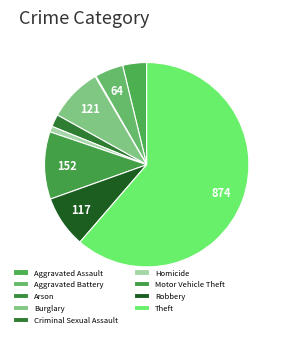

Do Robbery and Theft together represent more than half of the pie?

Yes